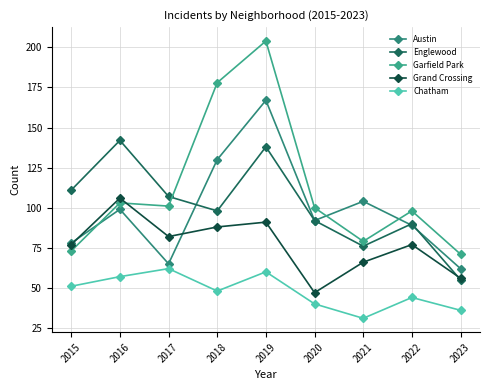

What is the value of the Chatham point at the 1st from the left?

51